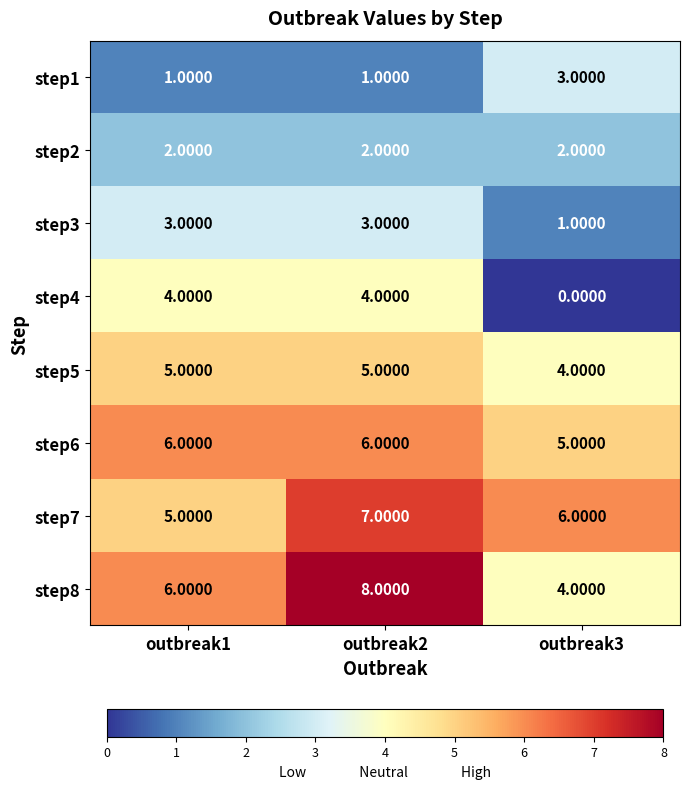

At how many categories does at least one series exceed 7?

1